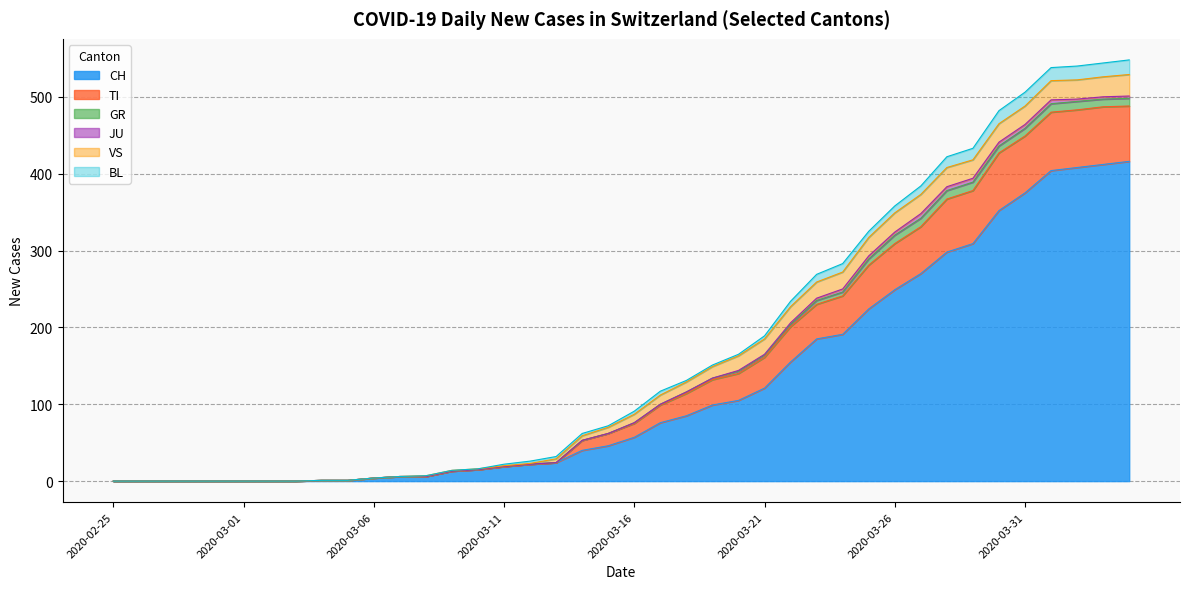

Which series changed the most between 2020-02-29 and 2020-03-24?

CH